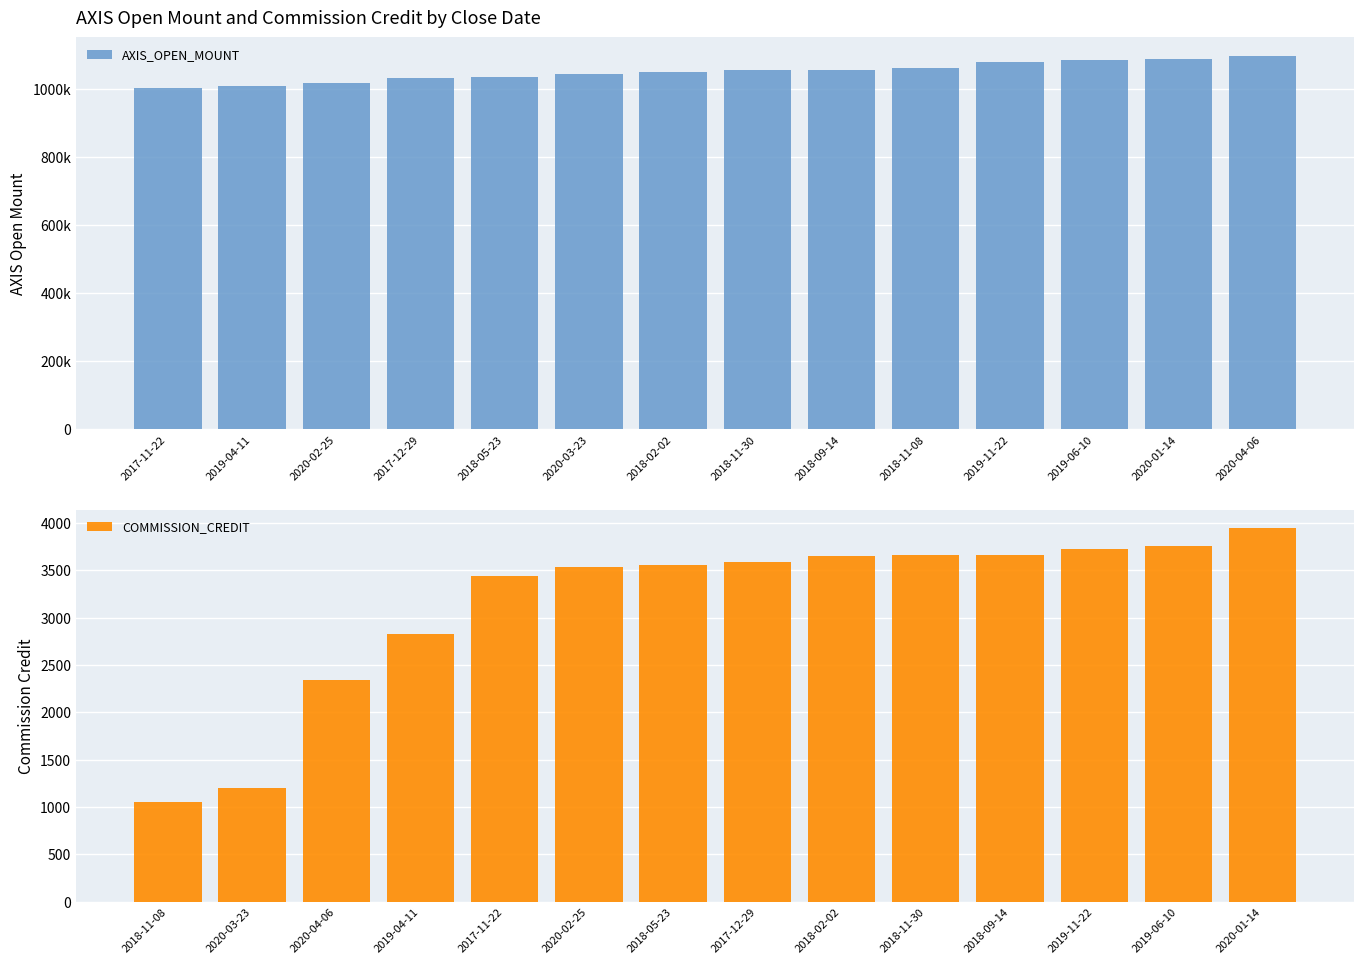

What is the lowest value of the COMMISSION_CREDIT series?

1054